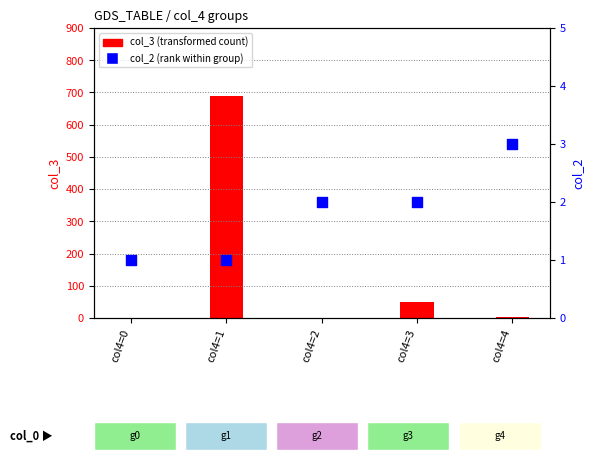

What are all the series names shown in the legend?

col_3 (transformed count), col_2 (rank within group)